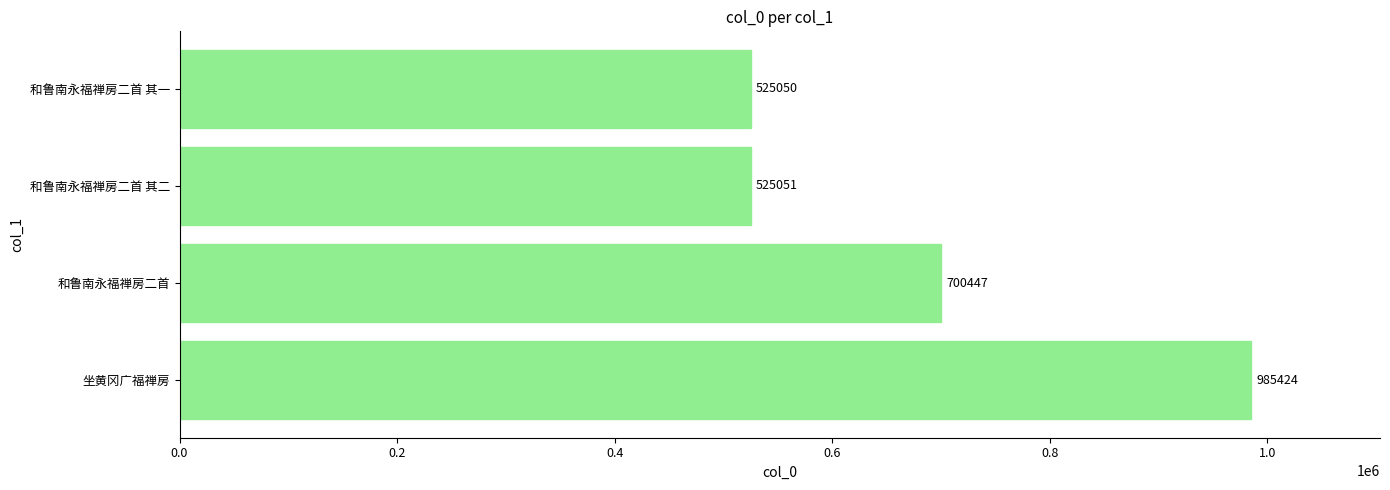

What is the sum of all values?

2735972